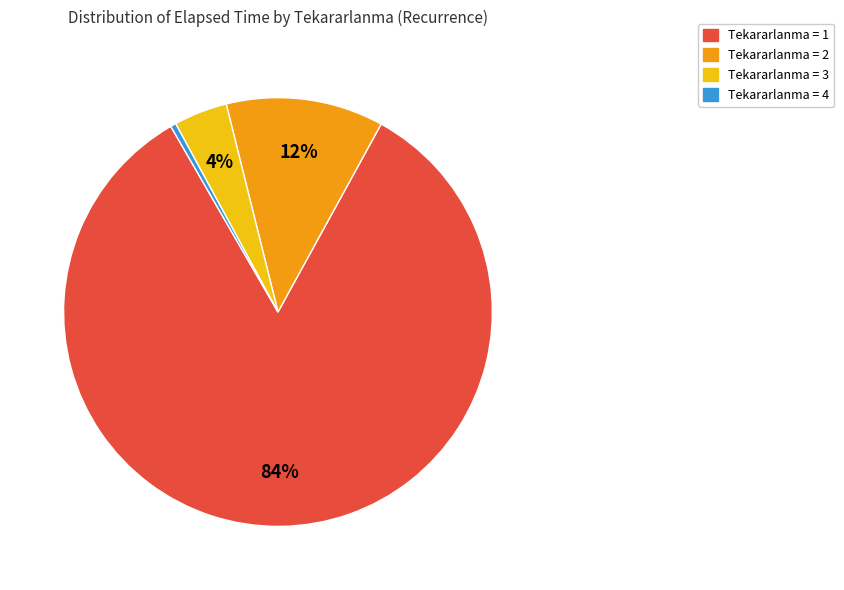

Is there a majority slice in this chart?

Yes